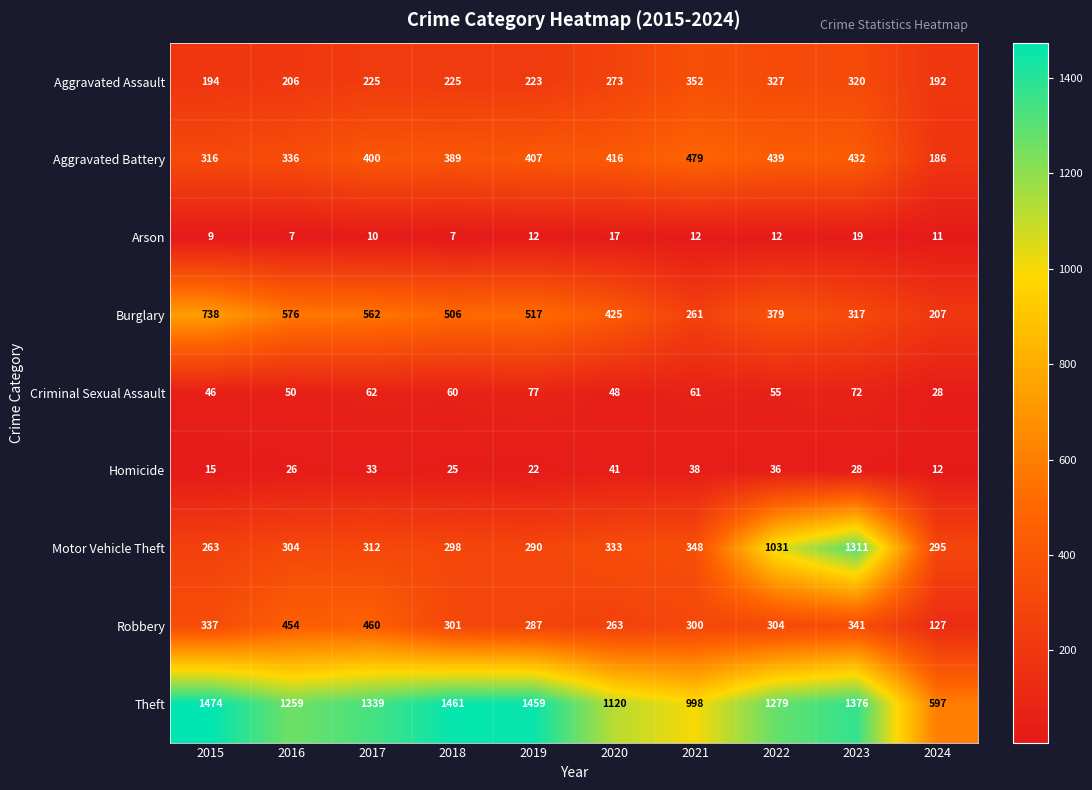

At how many categories does at least one series exceed 1102?

8